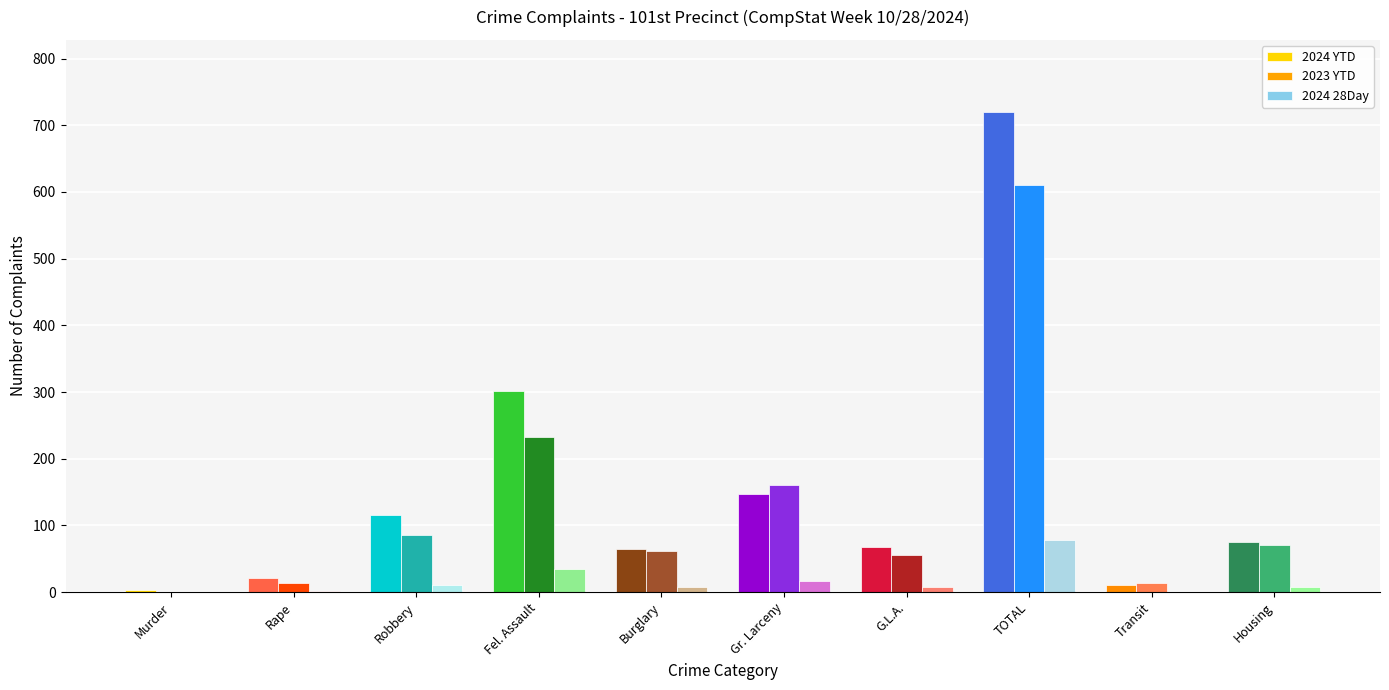

What is the total value across all series at Fel. Assault?

569